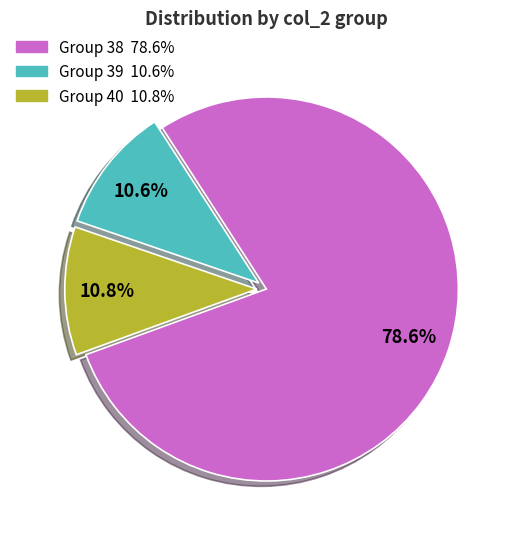

Does any single category account for the majority?

Yes